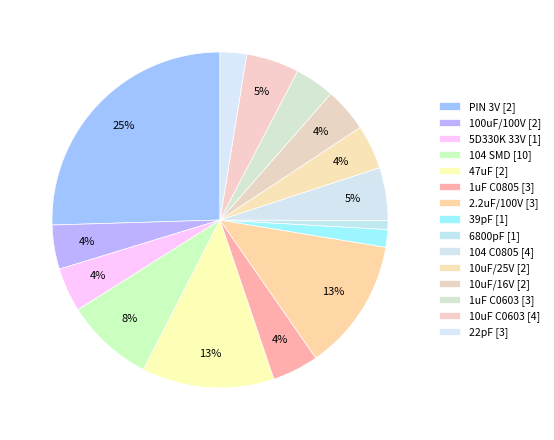

To the nearest percent, what is the combined percentage of 10uF/16V [2] and 104 C0805 [4]?

9%